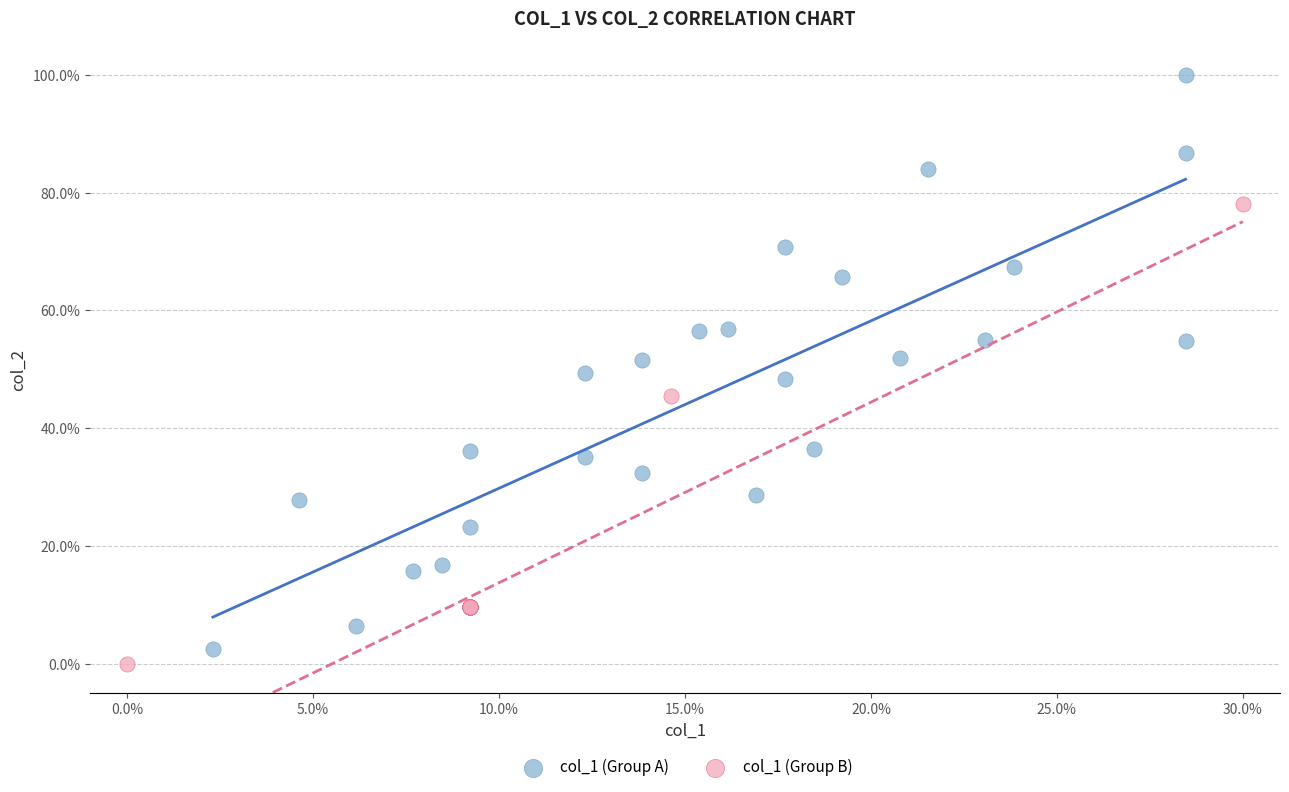

Which series contains the lowest Y value?

col_1 (Group B)